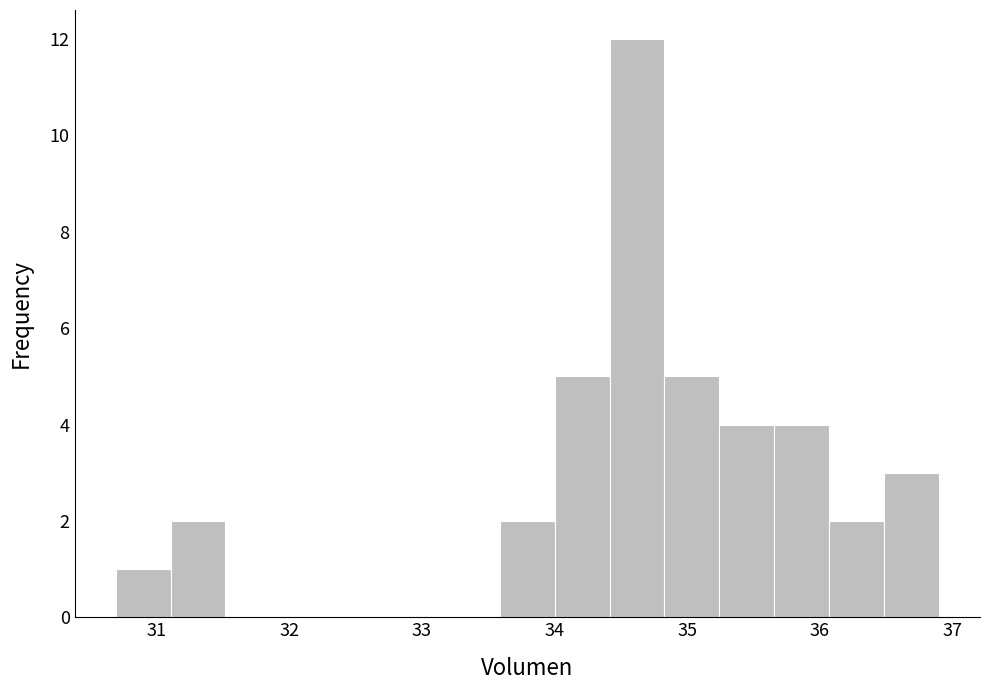

Reading left to right, list every bar in this chart as the range it spans on the x-axis followed by its height. Neither the bar edges nor the heights are printed on the chart, so give them approximately, as read against the axes.

30.7 to 31.1: 1
31.1 to 31.5: 2
31.5 to 31.9: 0
31.9 to 32.3: 0
32.3 to 32.8: 0
32.8 to 33.2: 0
33.2 to 33.6: 0
33.6 to 34.0: 2
34.0 to 34.4: 5
34.4 to 34.8: 12
34.8 to 35.2: 5
35.2 to 35.7: 4
35.7 to 36.1: 4
36.1 to 36.5: 2
36.5 to 36.9: 3